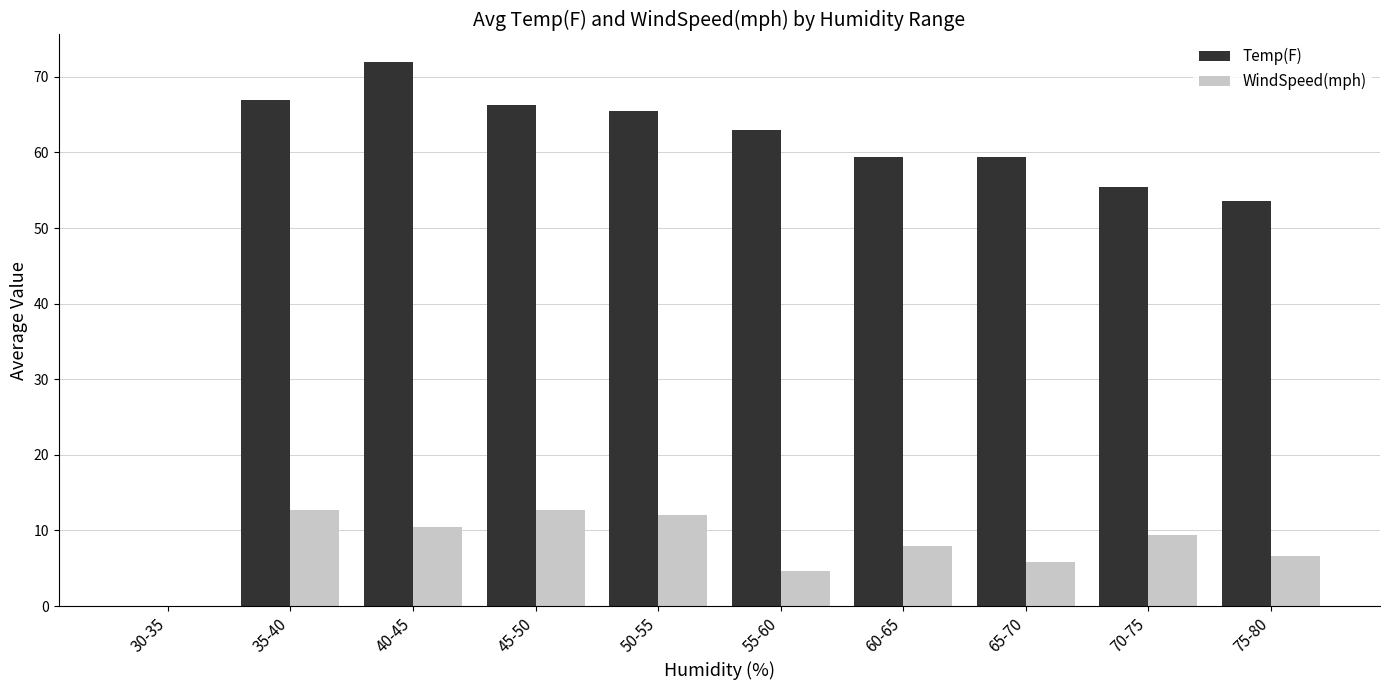

The WindSpeed(mph) series shows 7.2 at 30-35. True or false?

False